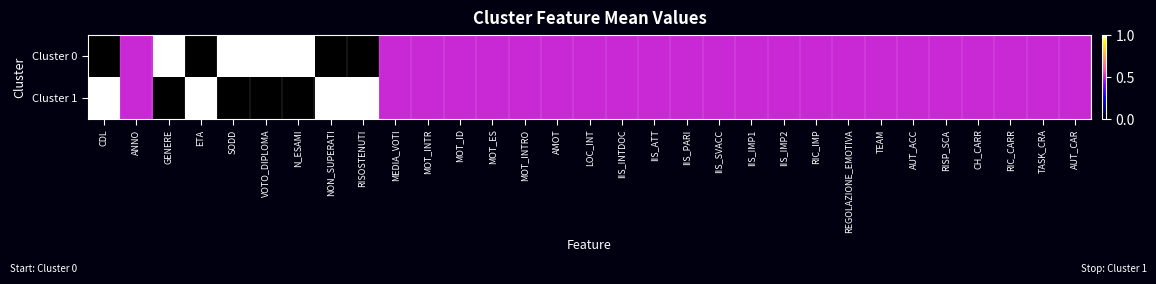

How many series are shown in this chart?

2